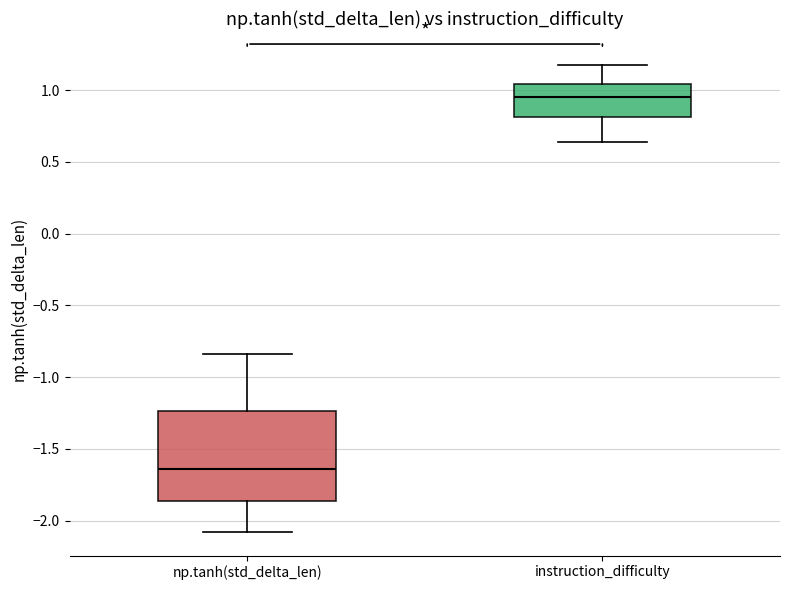

Where does the upper whisker of the box for instruction_difficulty end on the y-axis? The values are not printed on the chart, so give them approximately, as read against the axis.

1.20